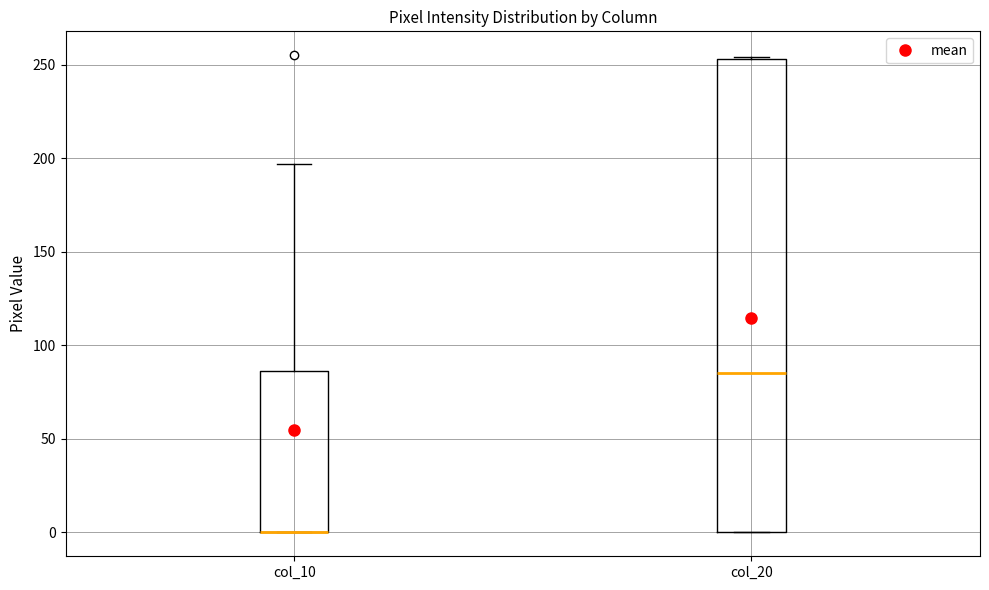

Reading left to right, transcribe this box plot: for each box, give where its median line is, the range the box spans, and where its two whiskers end, as read against the y-axis. The values are not printed on the chart, so give them approximately, as read against the axis.

col_10: median 0 (drawn on the box's lower edge), box 0 to 85, whiskers 0 to 195
col_20: median 85, box 0 to 255, whiskers 0 to 255